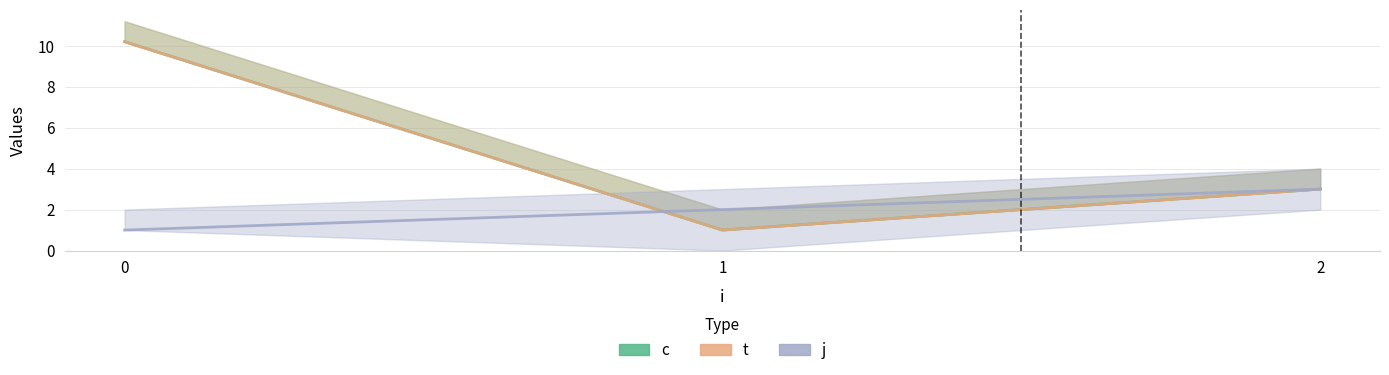

Count the j values in the range 1 to 3.

3